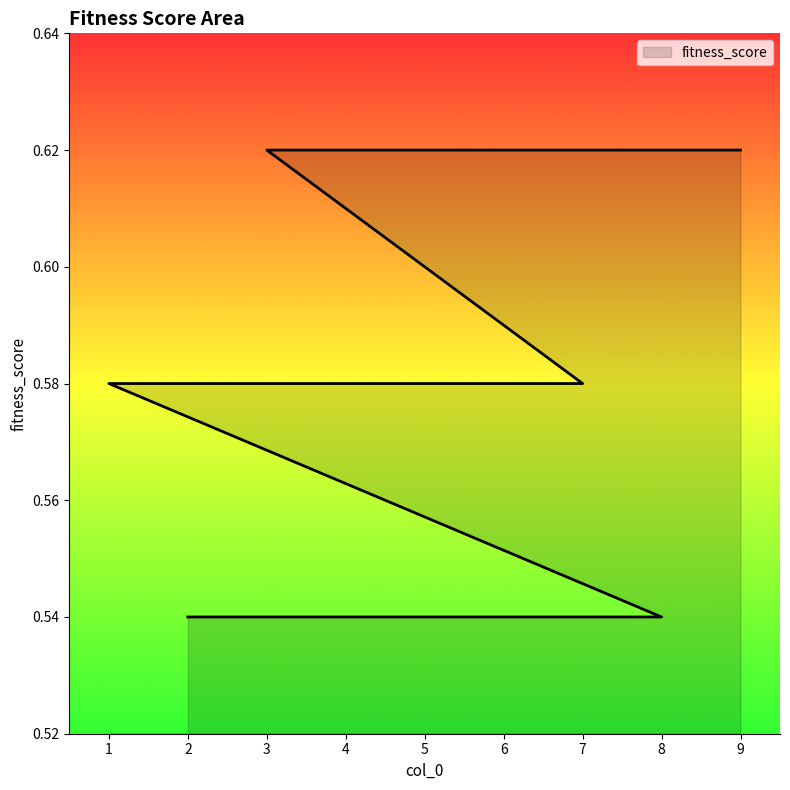

List the labels in order of value, smallest first.

2, 5, 8, 1, 4, 7, 3, 6, 9